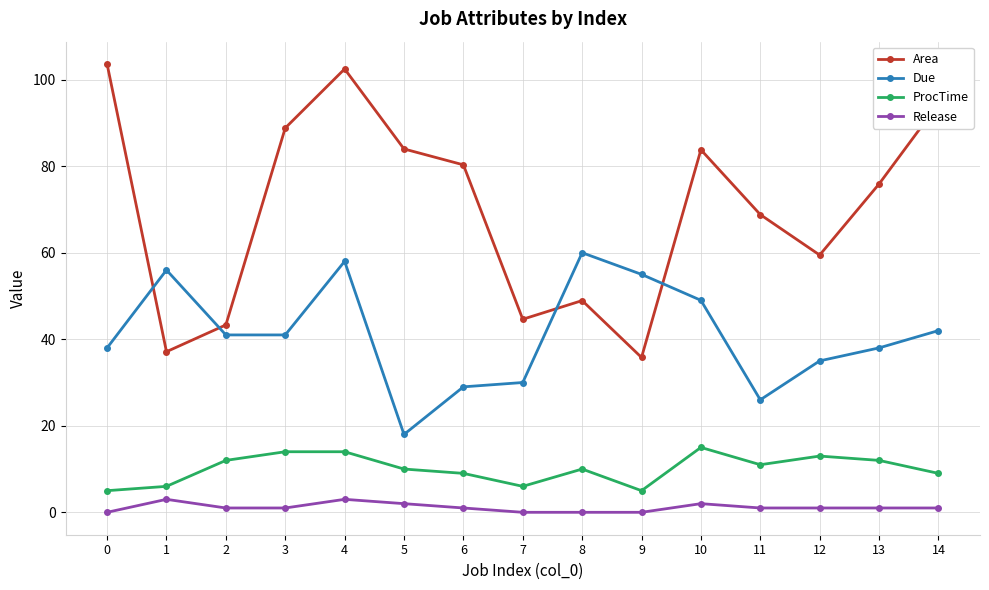

The Area series shows 91.6 at 11. True or false?

False